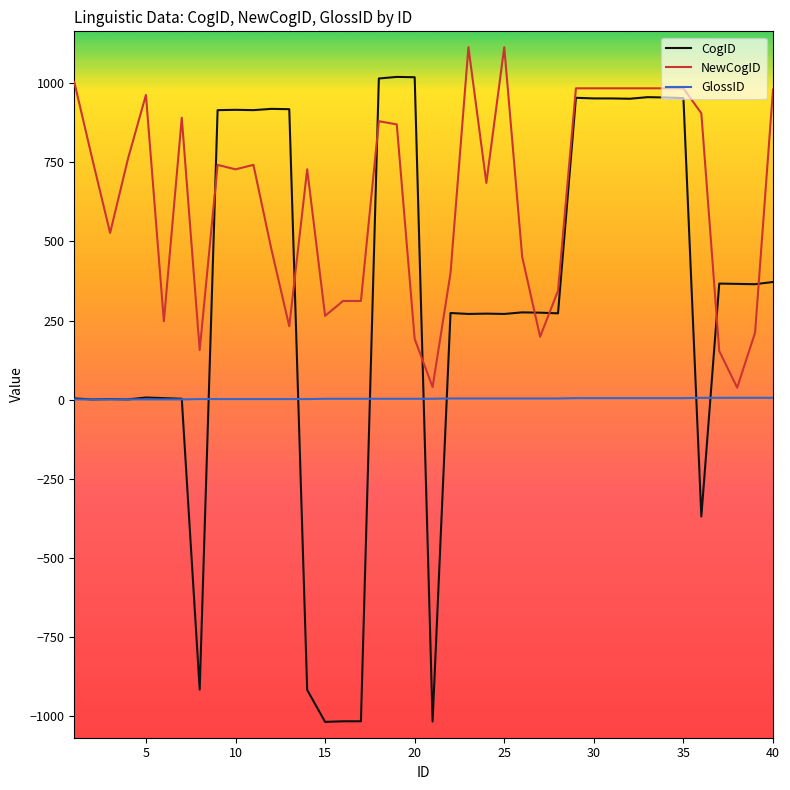

Which series has the largest total across all categories?

NewCogID